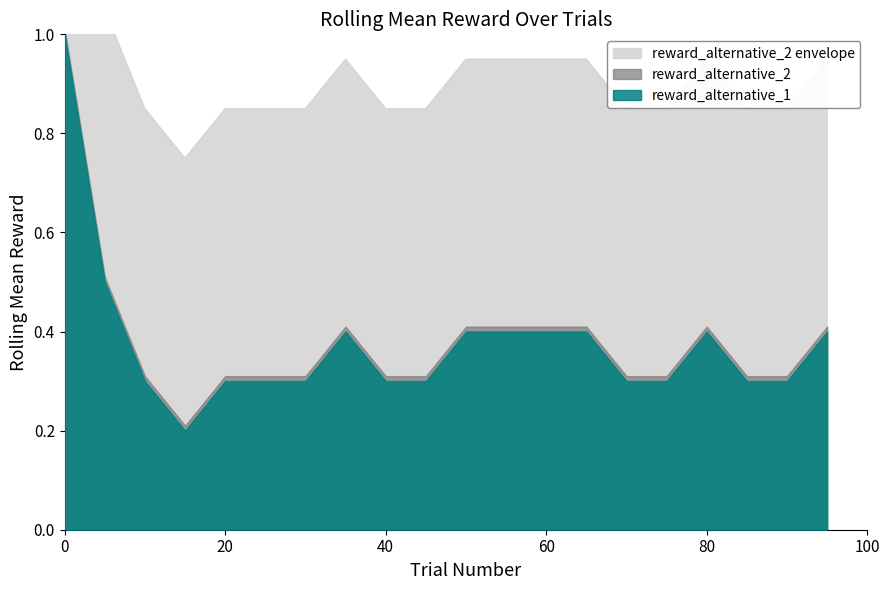

Which has a higher value, 70 or 10?

70